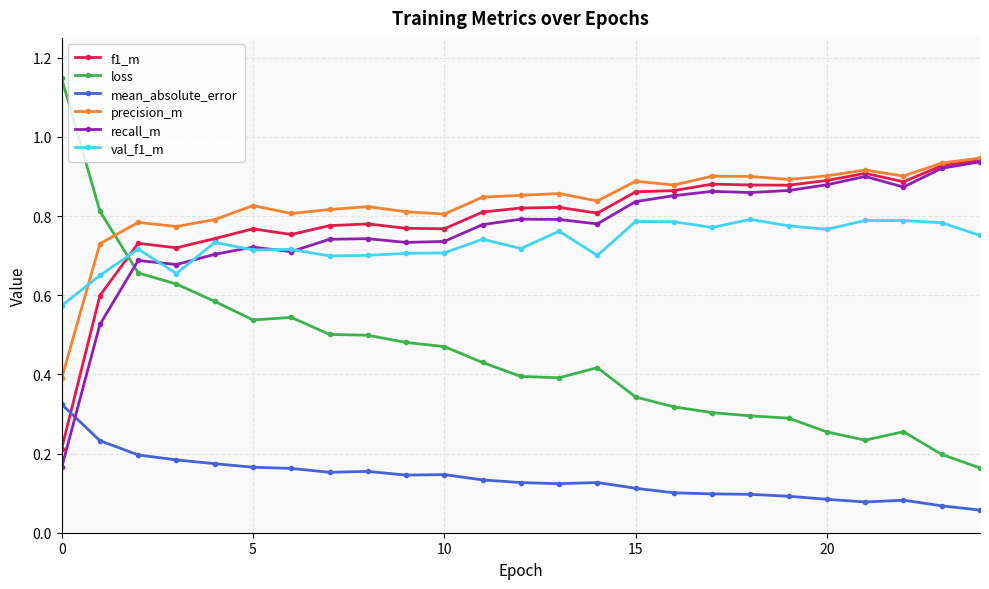

True or false: loss has more than 1 points higher than both neighbors.

True